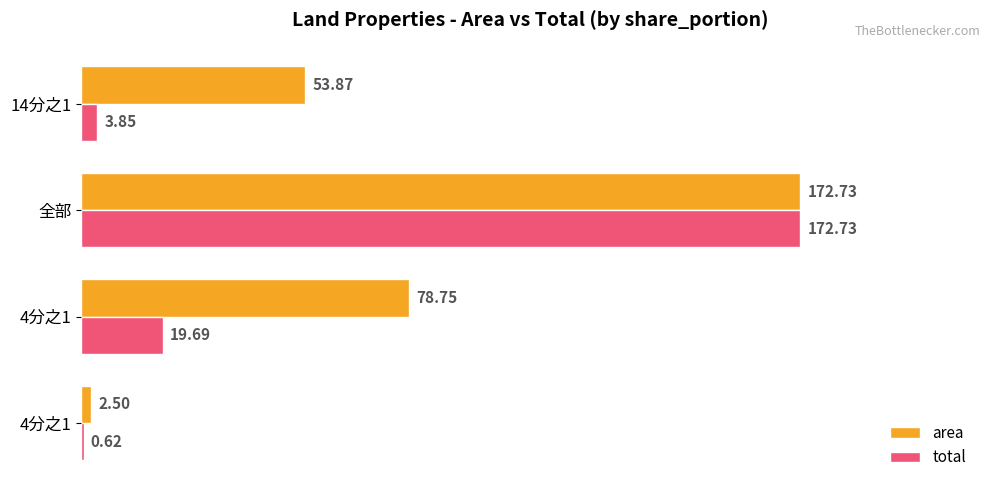

Reading right to left, extract all data points from this chart.

area: 75=53.9	50=172.7	25=78.8	0=2.5
total: 75=3.8	50=172.7	25=19.7	0=0.6